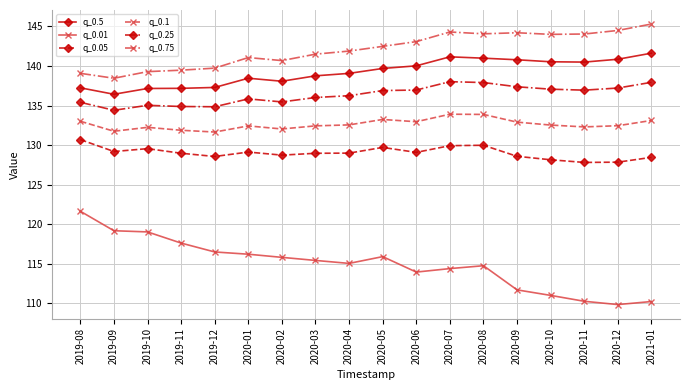

What is the value of the q_0.75 point at the 15th from the left?

144.0